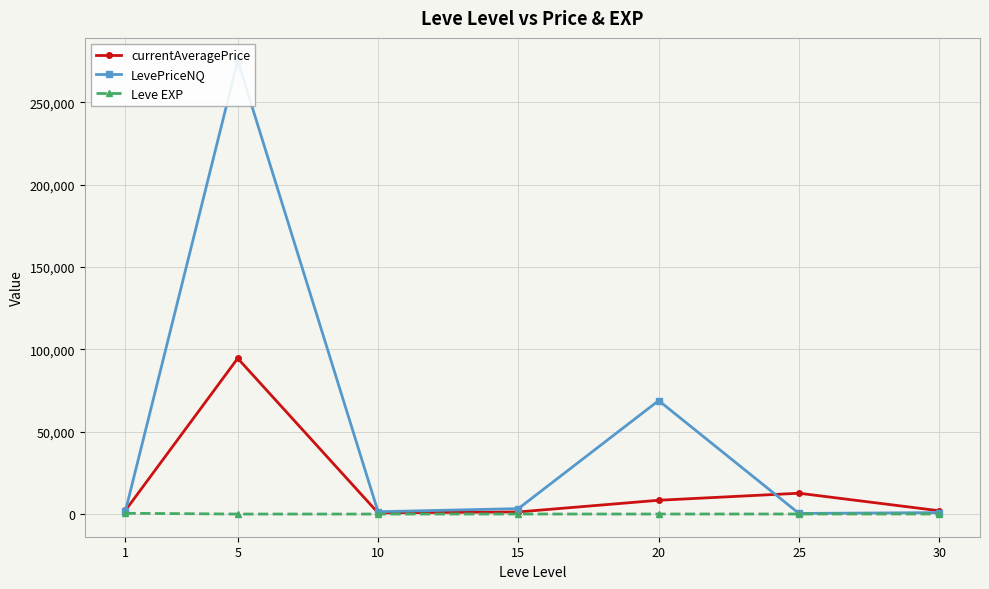

Which label corresponds to the largest value in the chart?

5